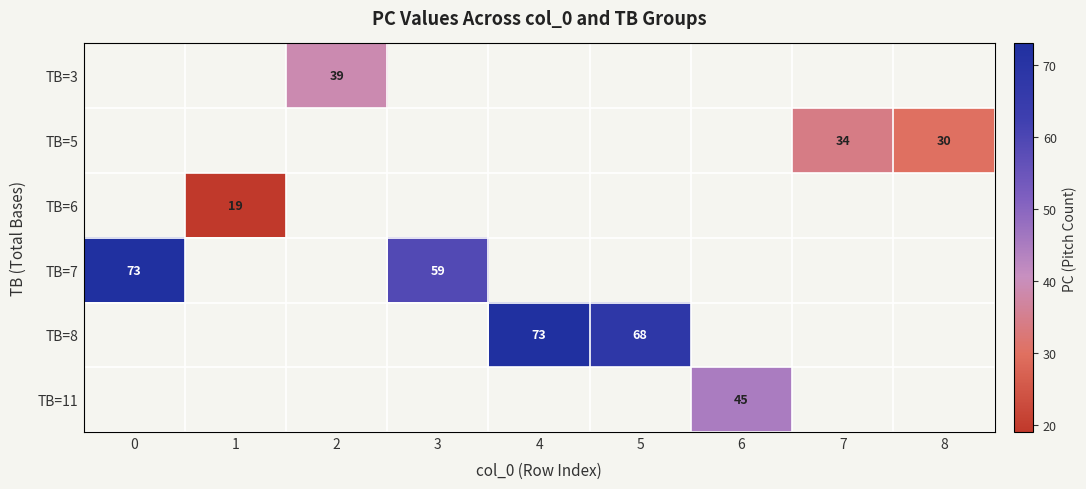

How many categories are shown in the chart?

9